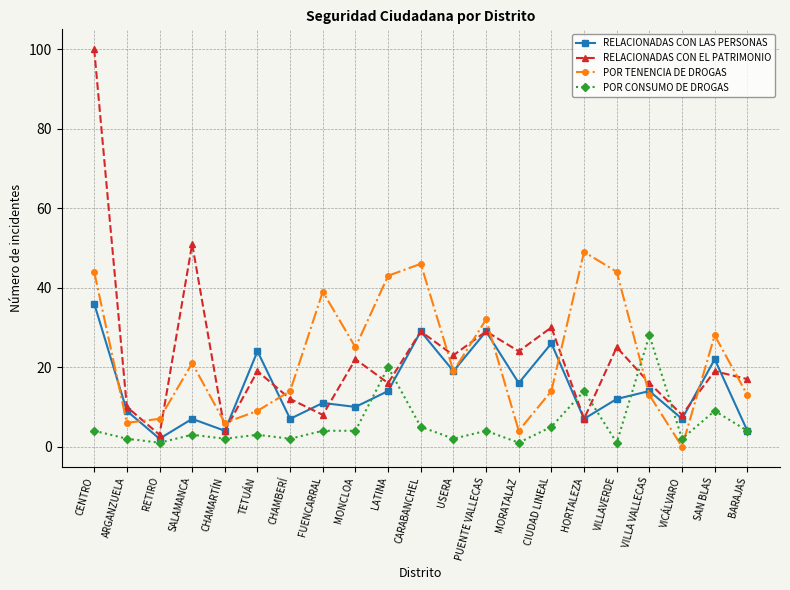

What is the label of the 8th point from the right?

MORATALAZ